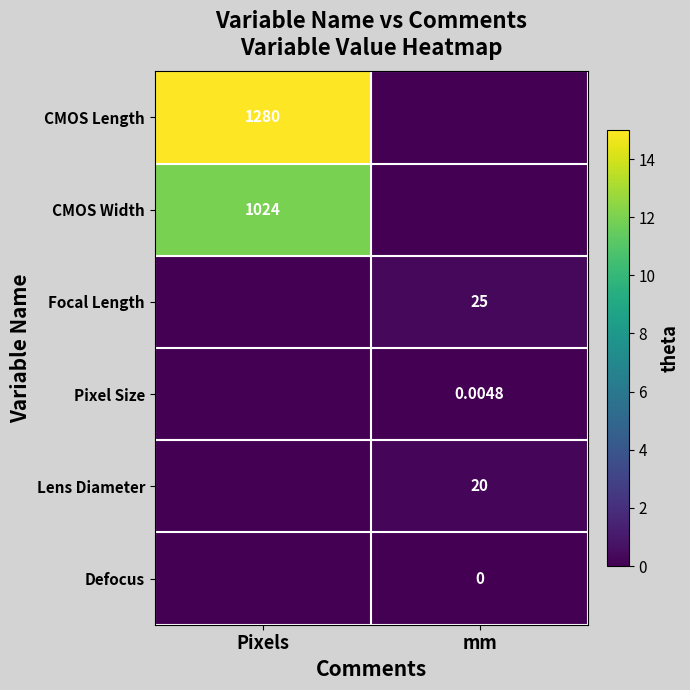

List the series in order of their peak value, highest first.

CMOS Length, CMOS Width, Focal Length, Lens Diameter, Pixel Size, Defocus